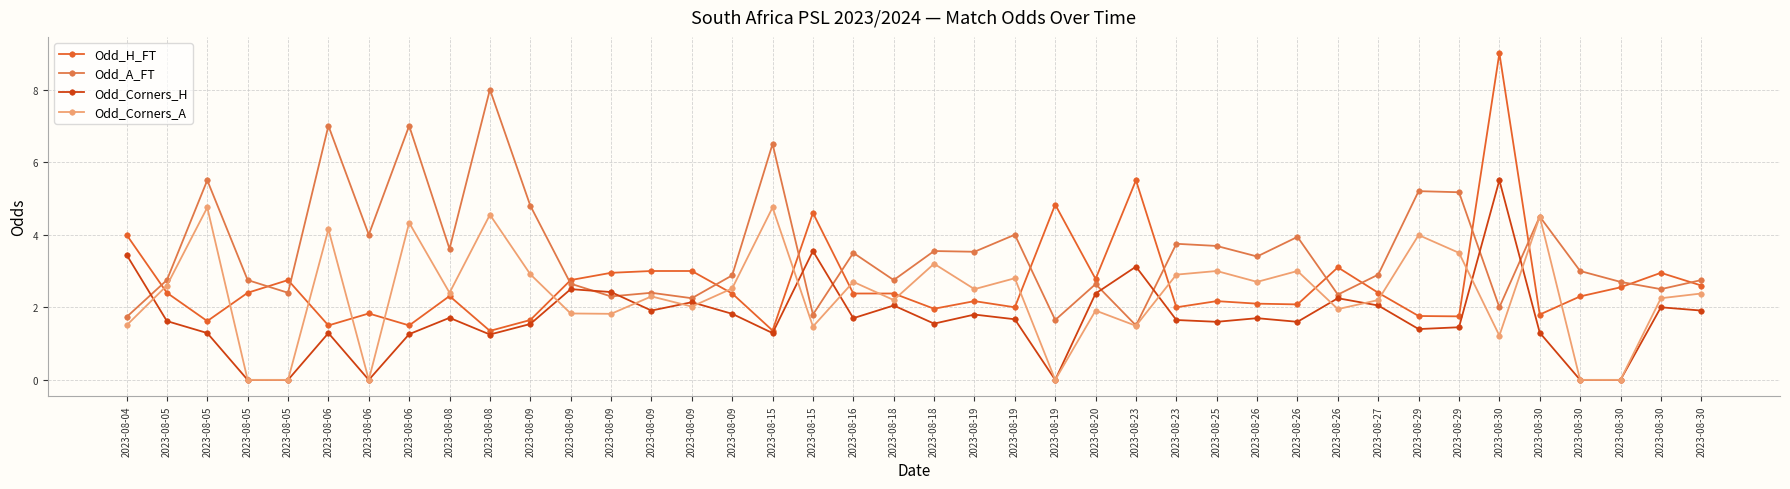

In Odd_Corners_A, how many points are higher than both neighbors (excluding endpoints)?

14